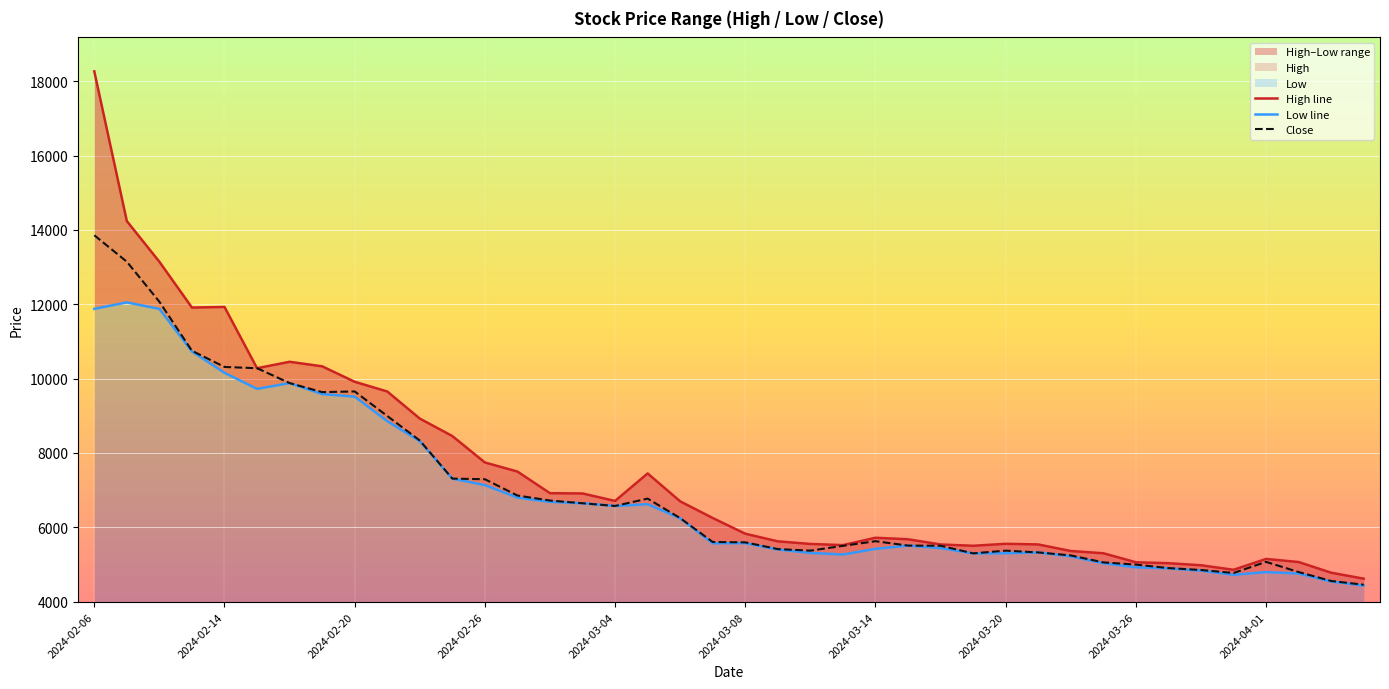

What is the highest value of the Close series?

13857